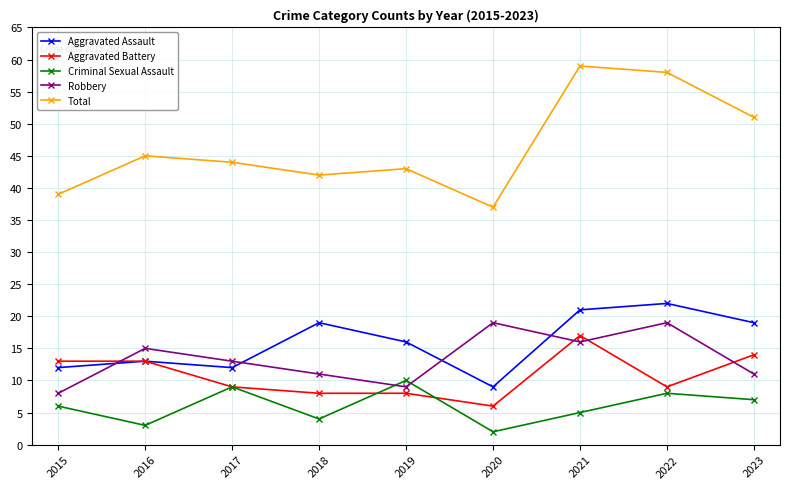

Count the Criminal Sexual Assault values in the range 4 to 8.

5